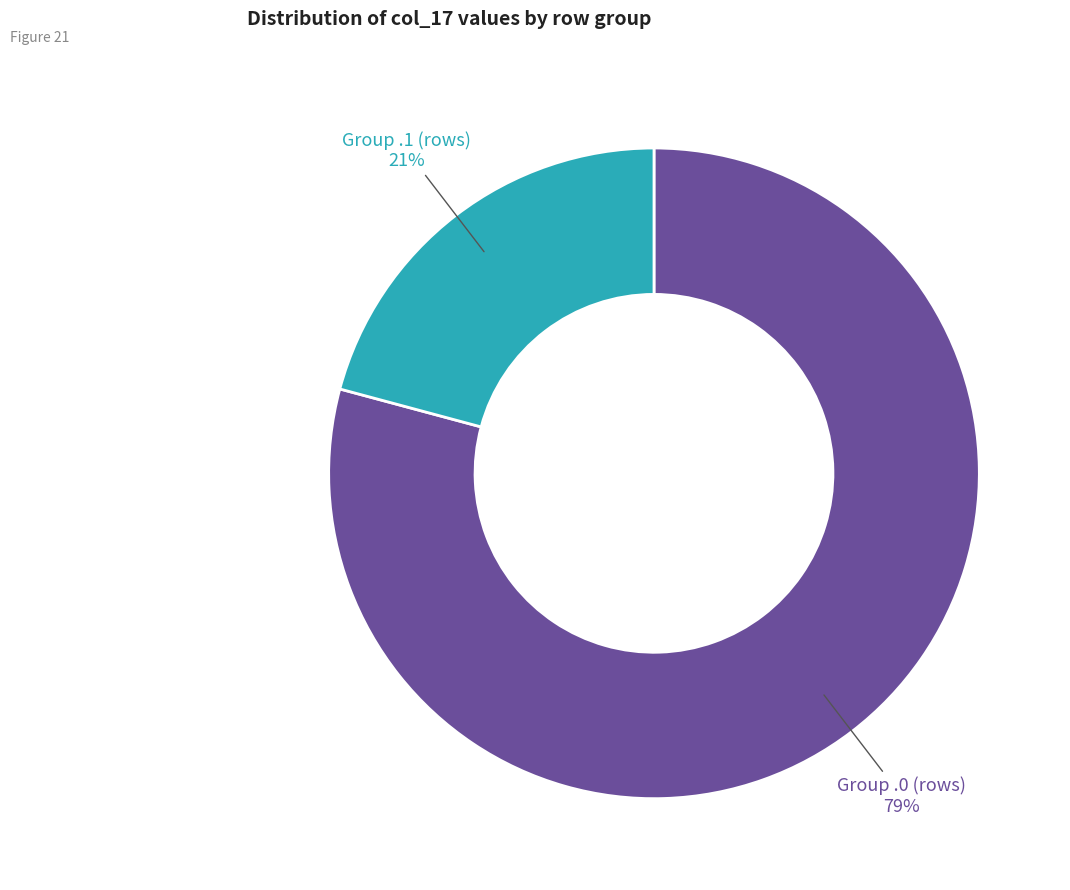

To the nearest percent, what is the average slice percentage?

50%